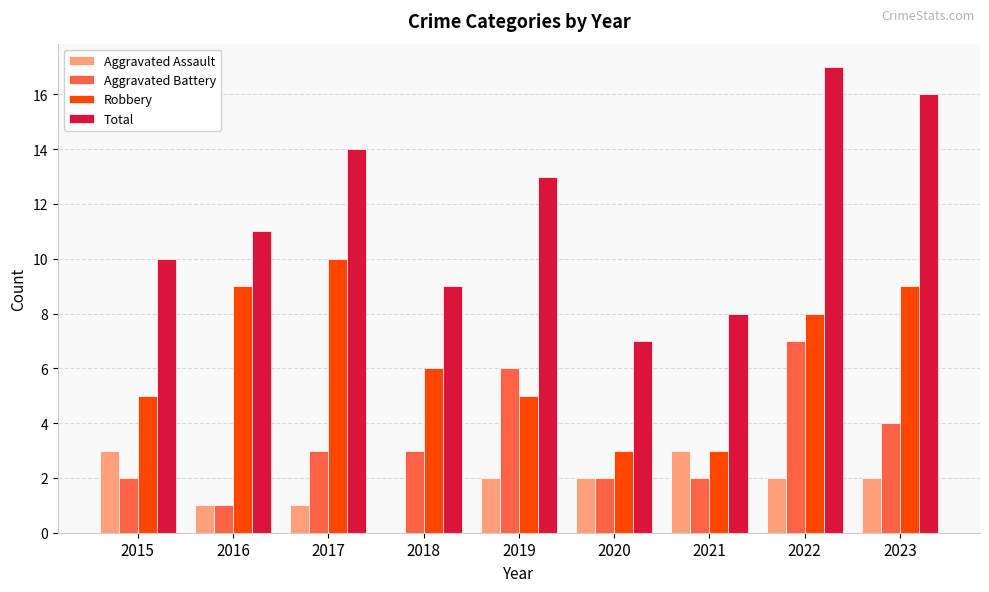

Which series has the largest total across all categories?

Total